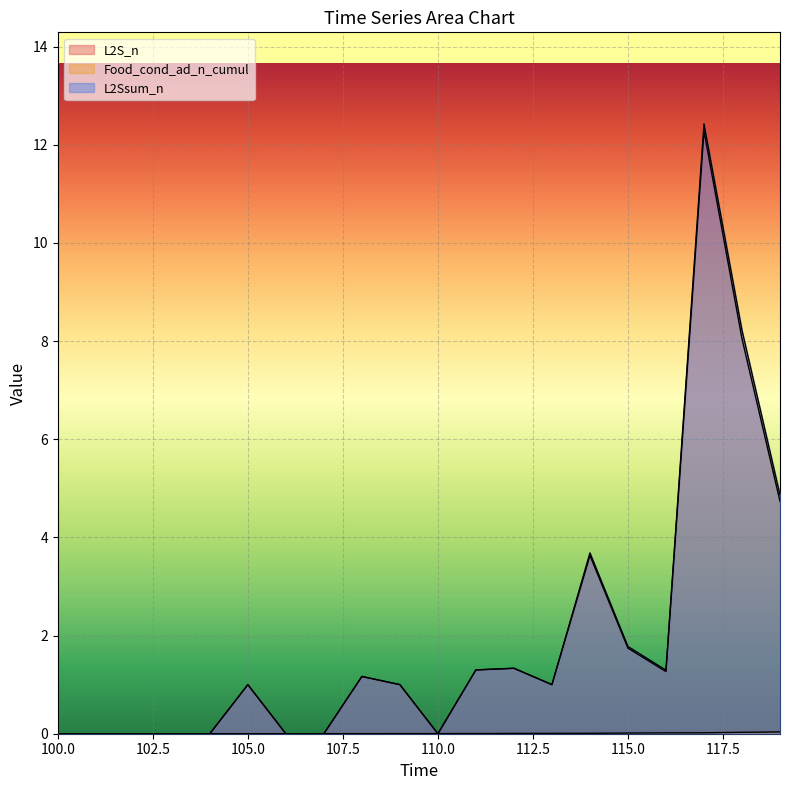

Between which two adjacent categories do Food_cond_ad_n_cumul and L2S_n first intersect?

104 and 105